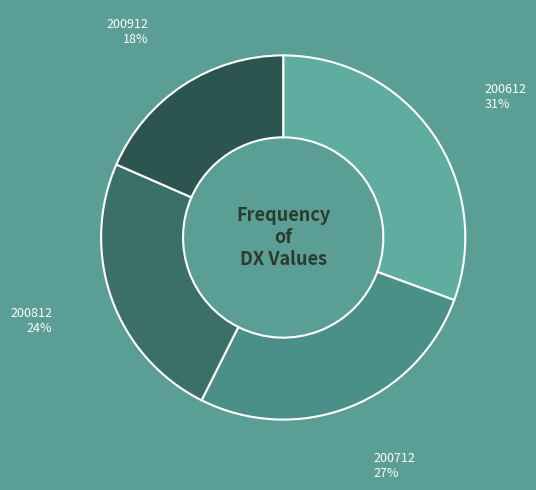

Count the number of slices in the pie.

4